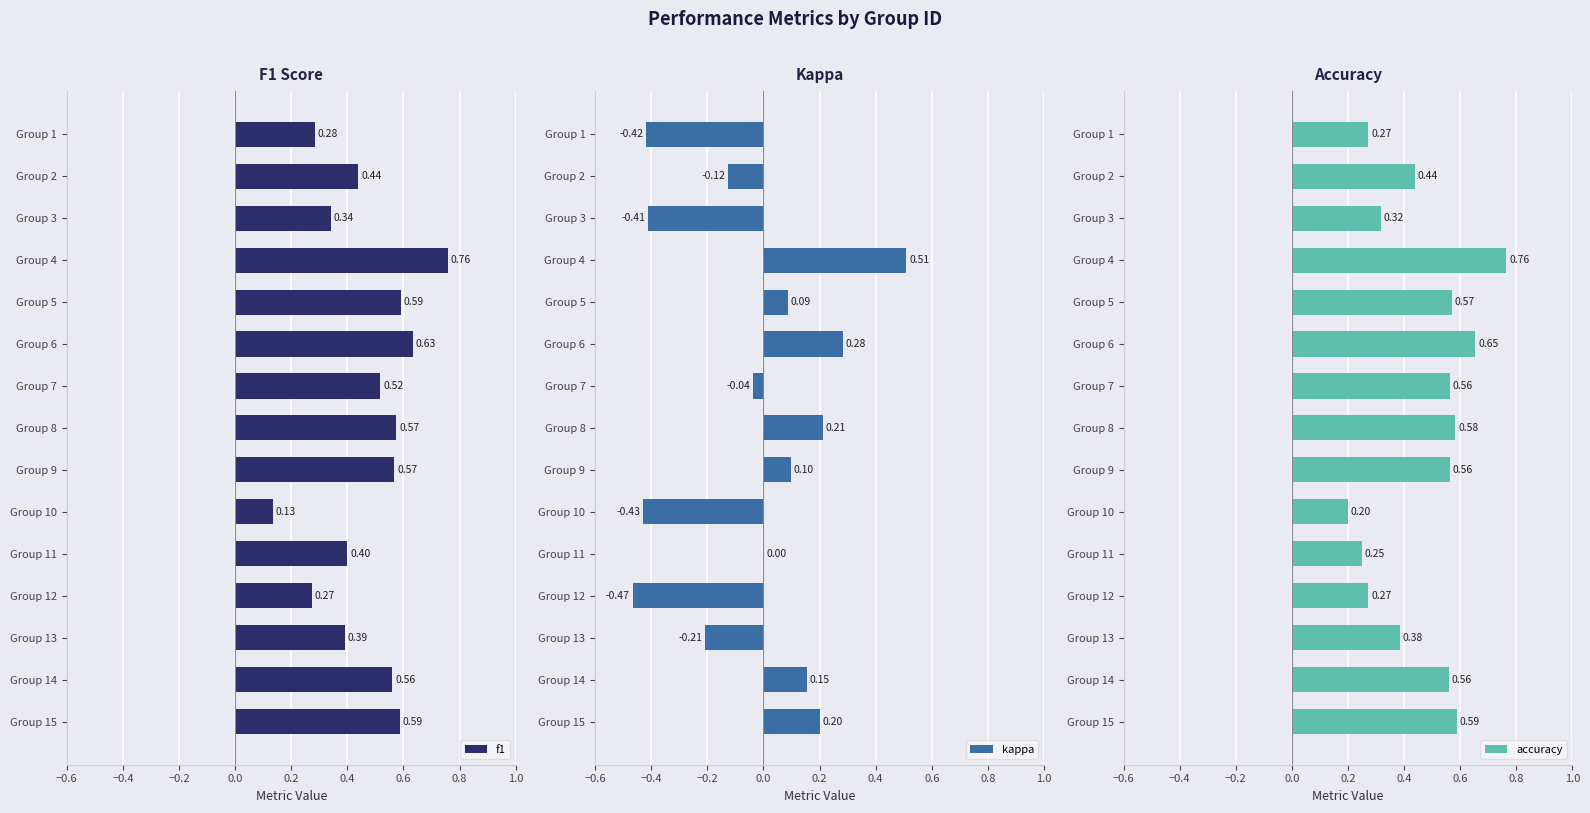

What is the minimum value for accuracy?

0.2